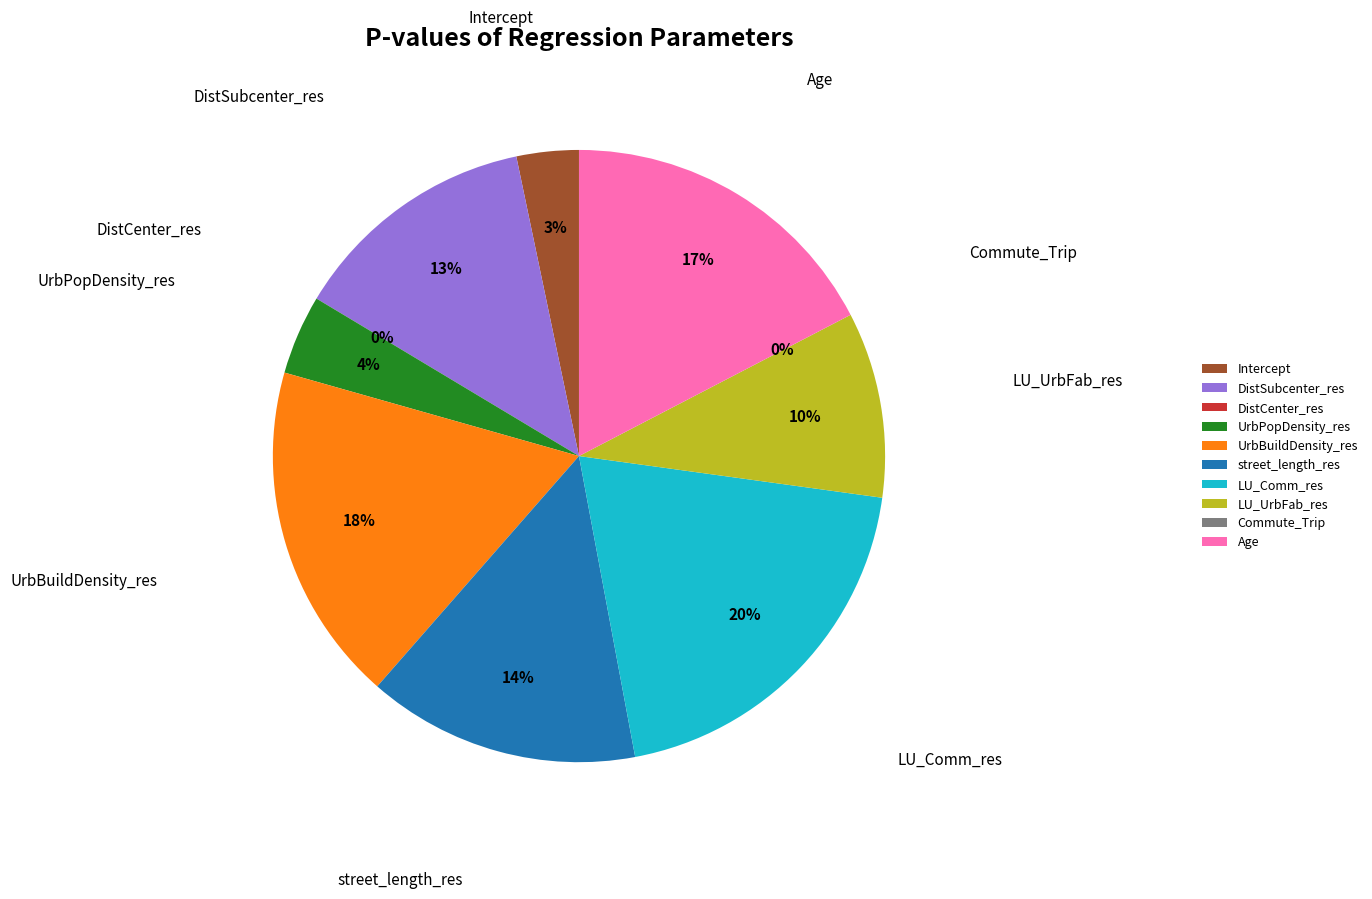

To the nearest percent, what is the difference between the largest and smallest slice percentages?

20%